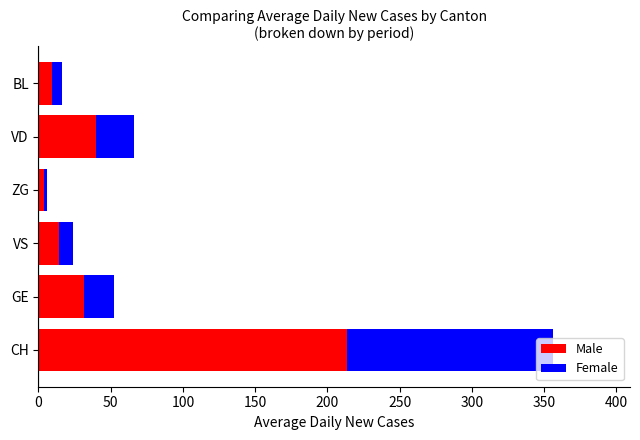

What is the total value across all series at GE?

52.0